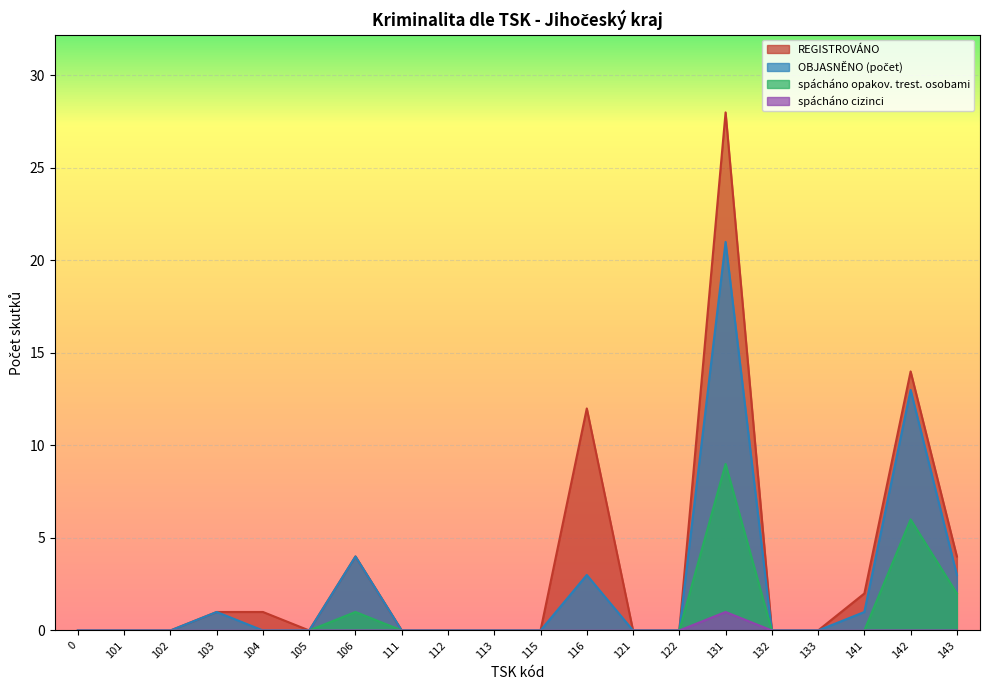

What is the difference between the highest and lowest values at 143?

4